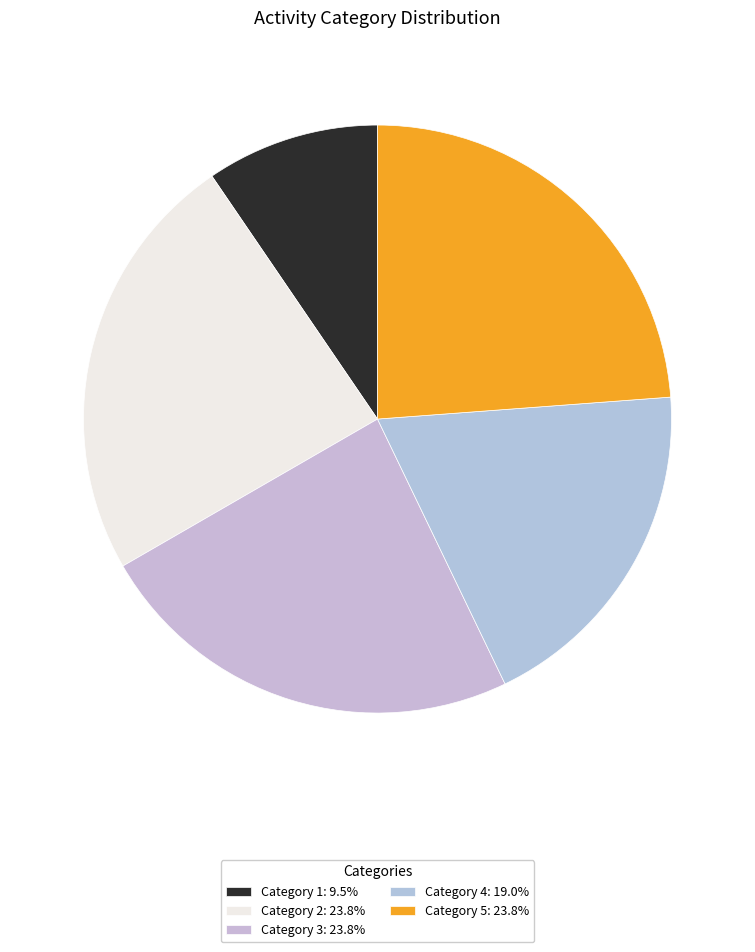

To the nearest percent, what is the average slice percentage?

20%